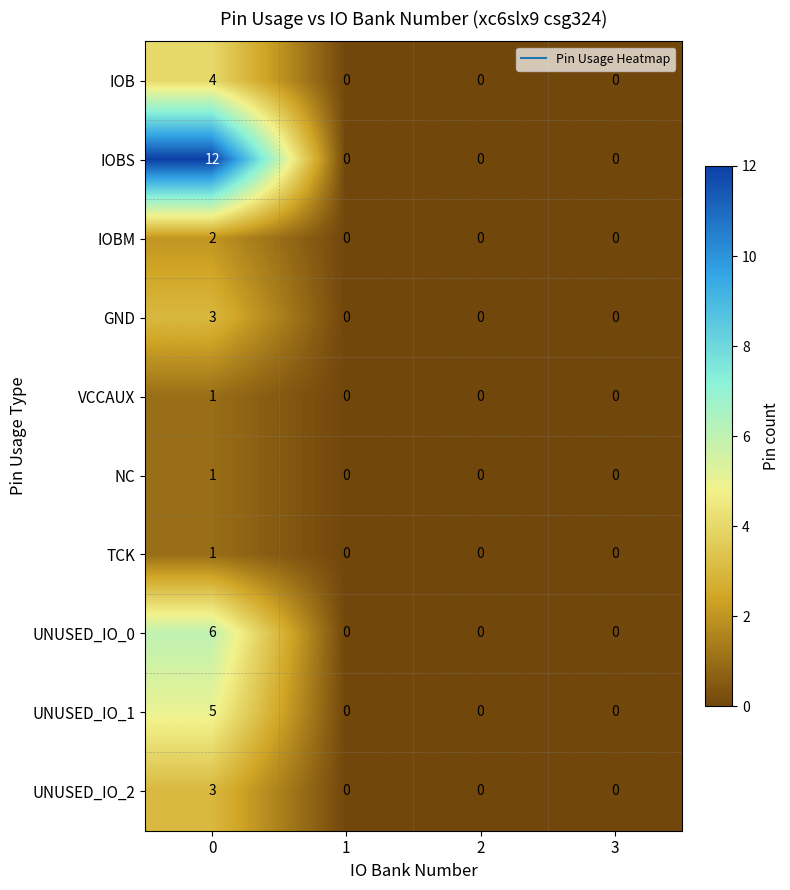

What is the difference between the maximum and second lowest values in the IOB series?

4